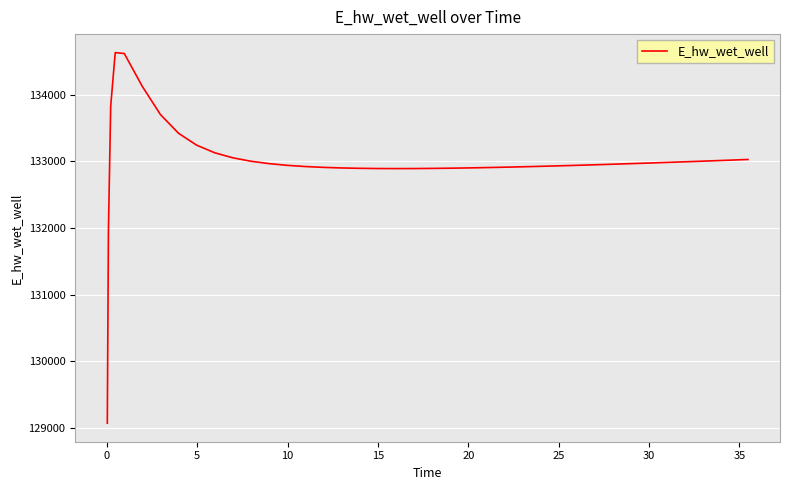

What is the difference between the maximum and minimum values?

5557.7